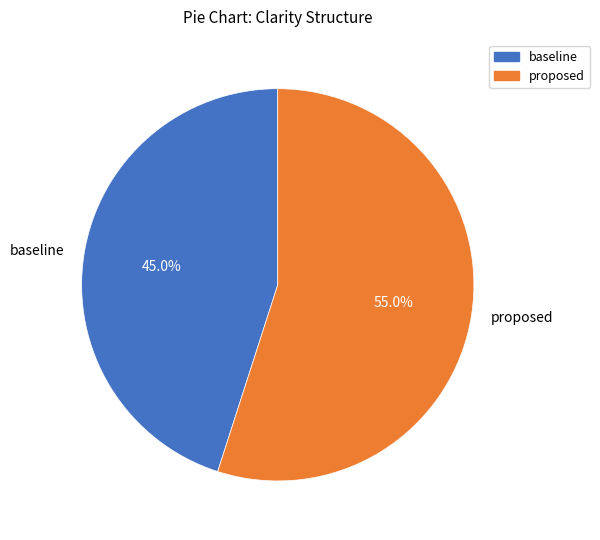

Which category has the biggest portion of the pie?

proposed